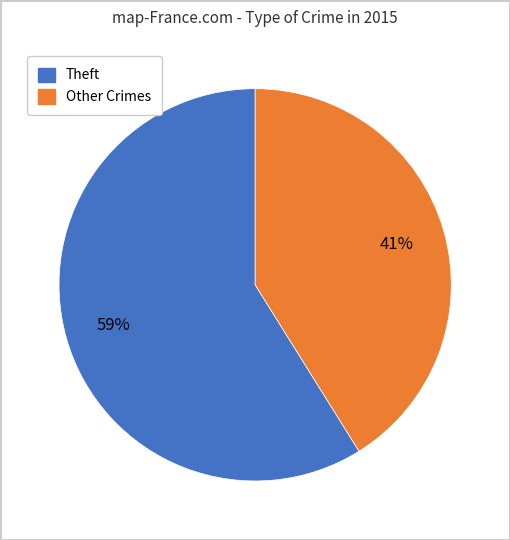

Does any single category account for the majority?

Yes